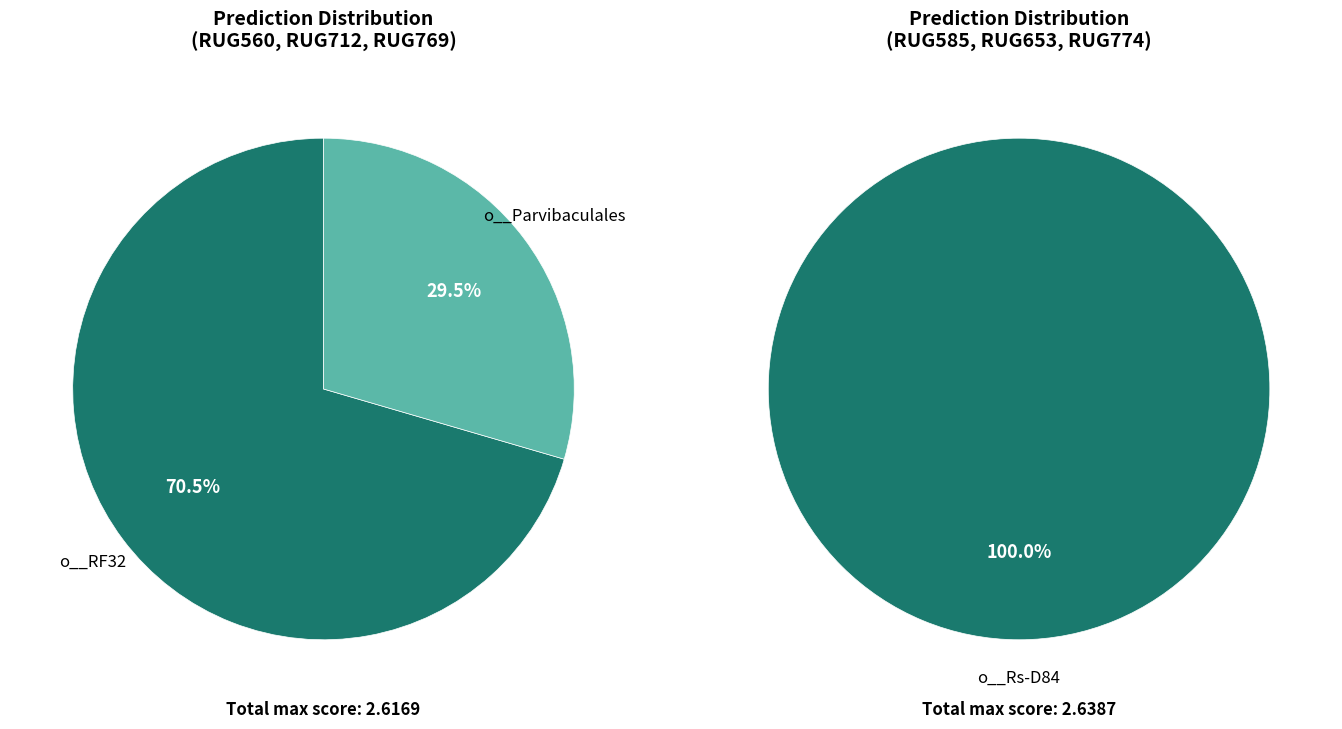

True or false: RUG585.fasta accounts for 1% of the total.

False